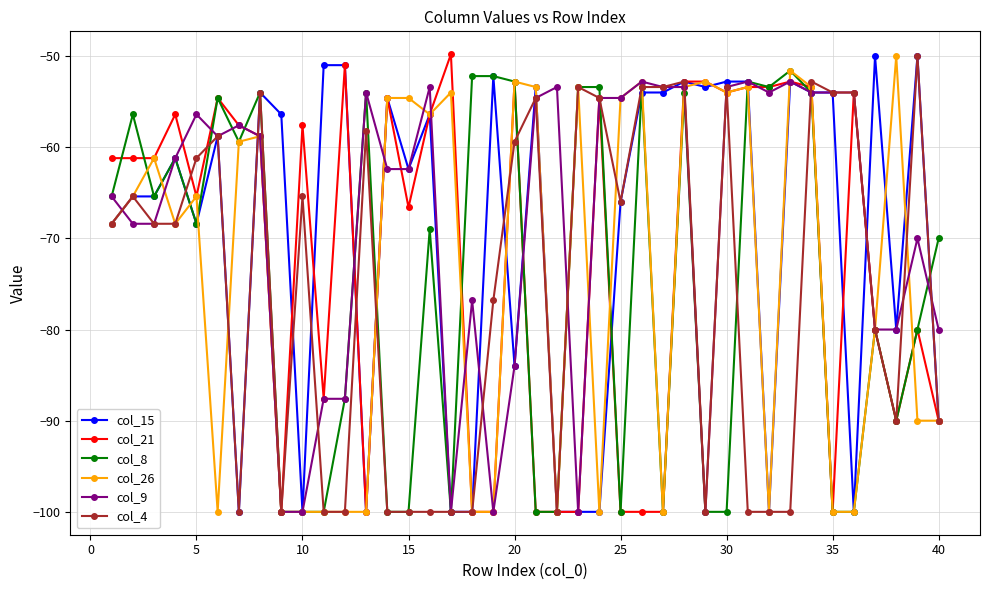

True or false: col_4 and col_8 cross at least once.

True